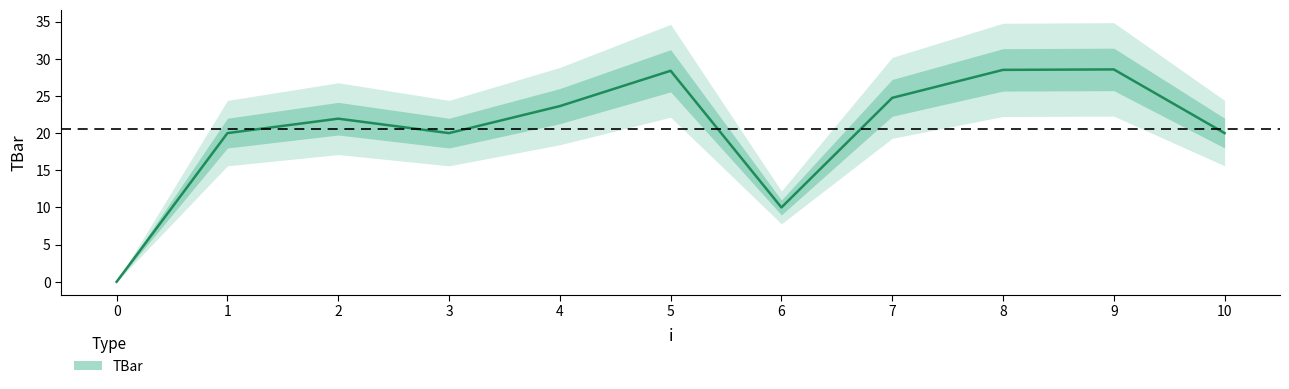

List the labels in order of value, smallest first.

0, 6, 1, 3, 10, 2, 4, 7, 5, 8, 9